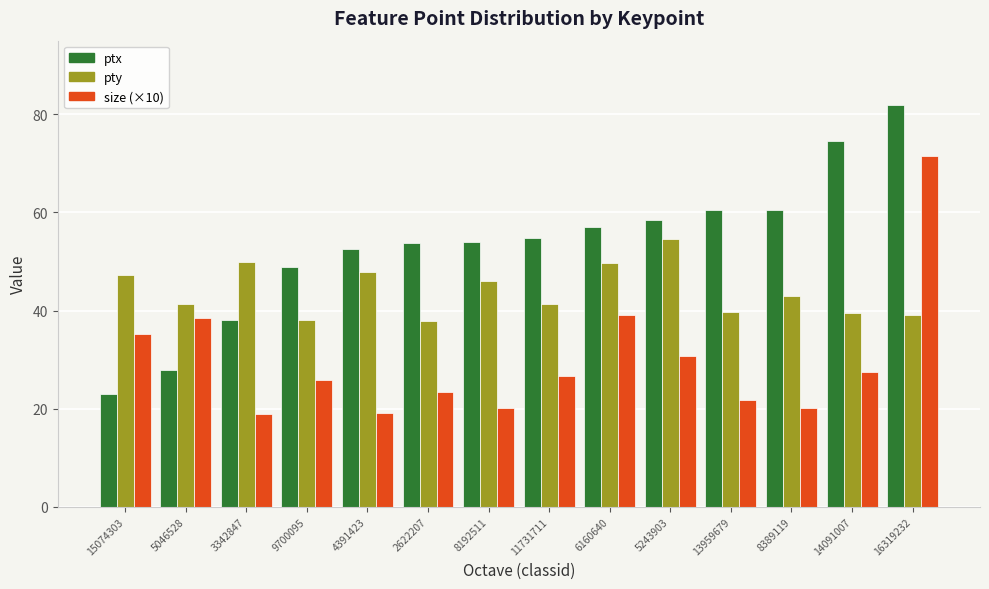

What is the greatest value displayed?

82.0